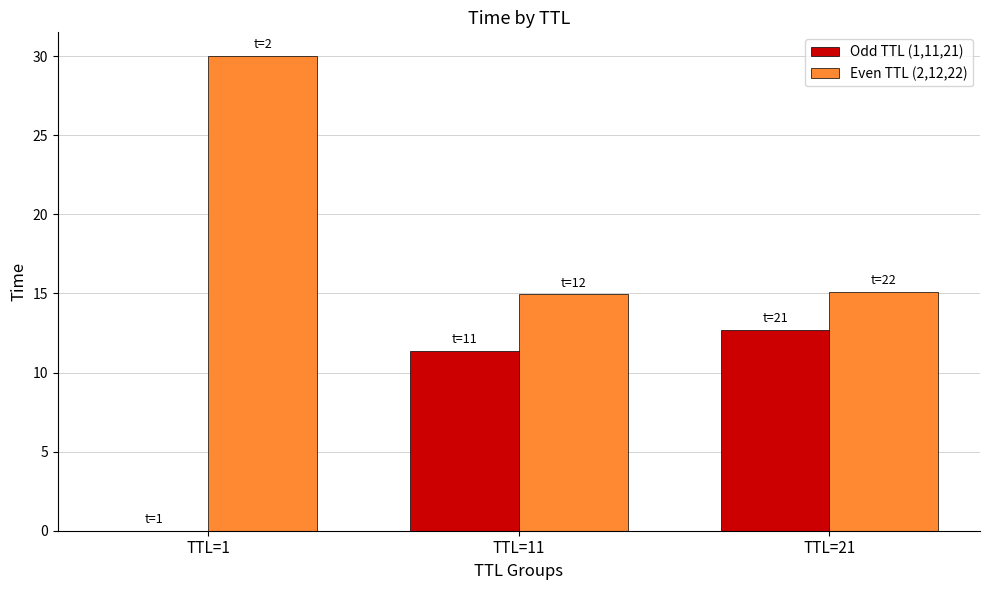

Where does the Odd TTL (1,11,21) series first go above 11?

TTL=11